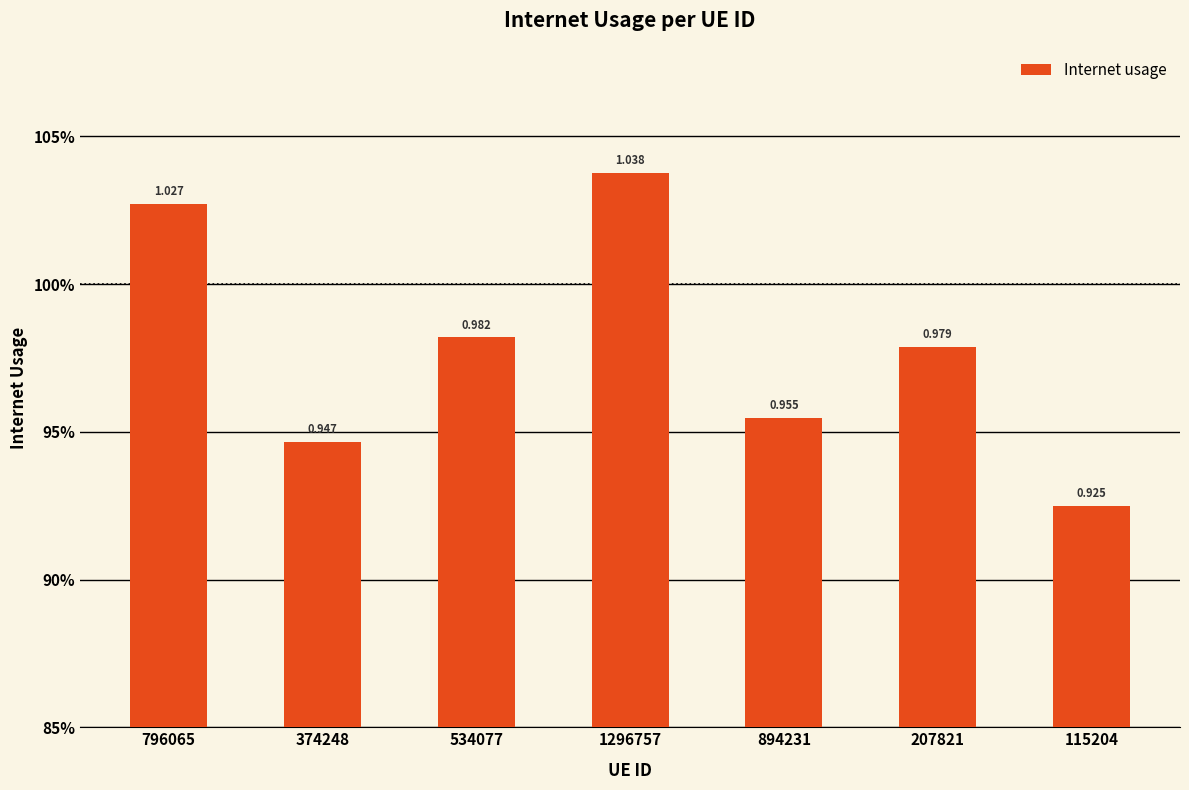

Are the bars horizontal?

No